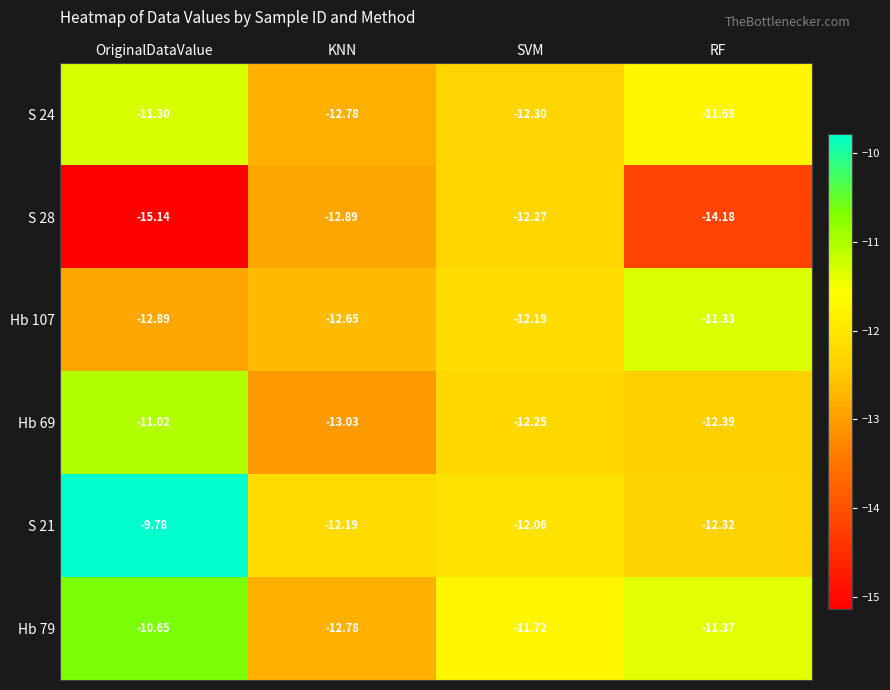

Where is S 24 nearest to the value -12?

SVM